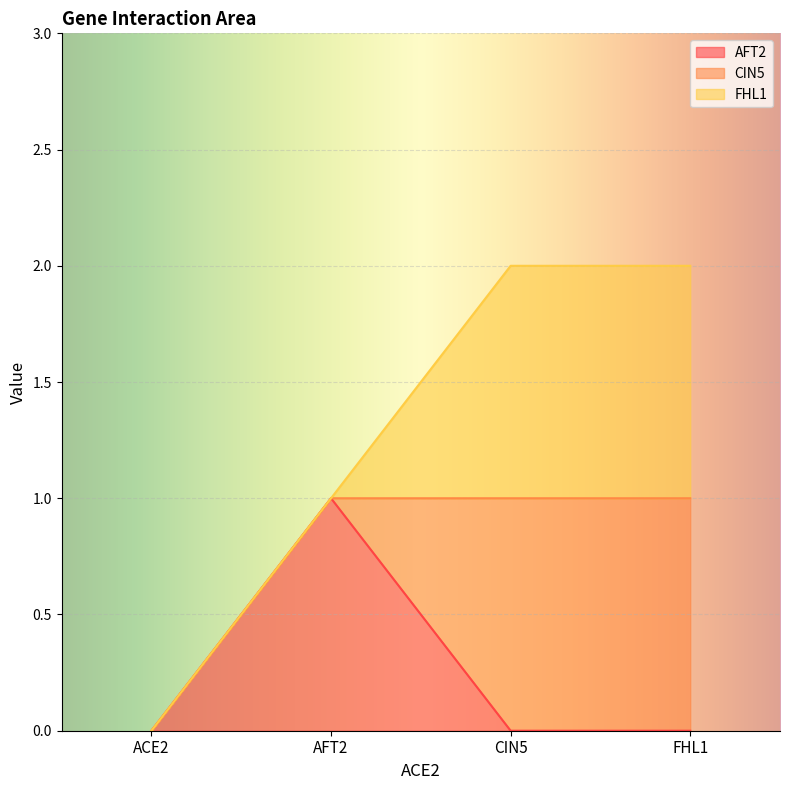

How many times do CIN5 and AFT2 cross each other?

1